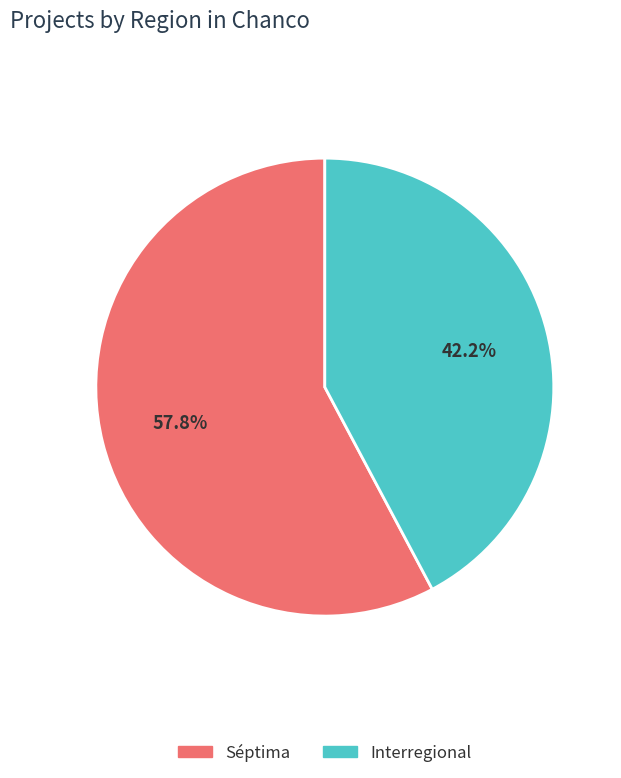

What is the ratio of the value at Séptima to the value at Interregional?

1.4